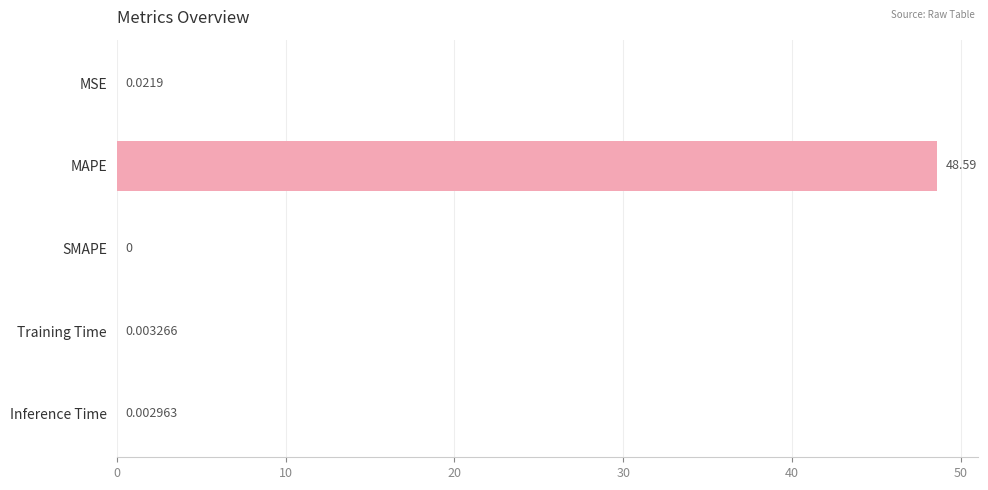

What is the sum of all values?

48.6